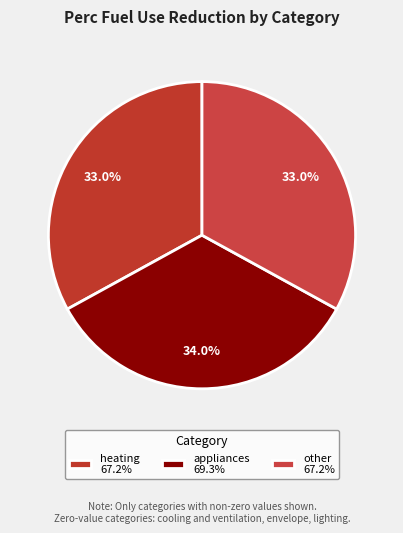

True or false: appliances accounts for 34% of the total.

True